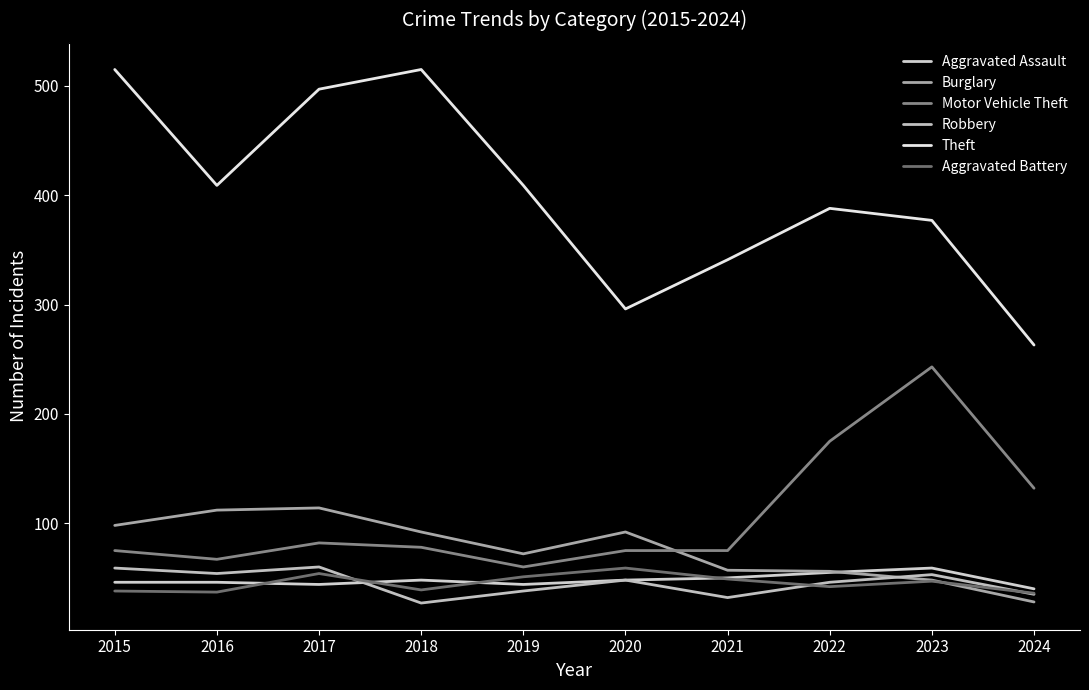

Is it true that Aggravated Battery equals 76 at 2023?

False